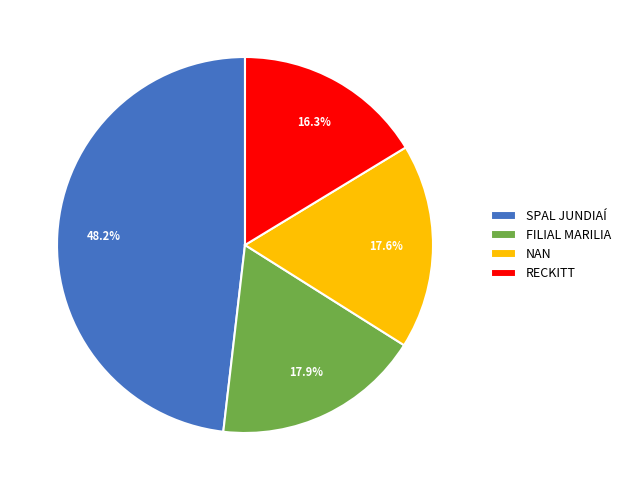

Which category has the biggest portion of the pie?

SPAL JUNDIAÍ